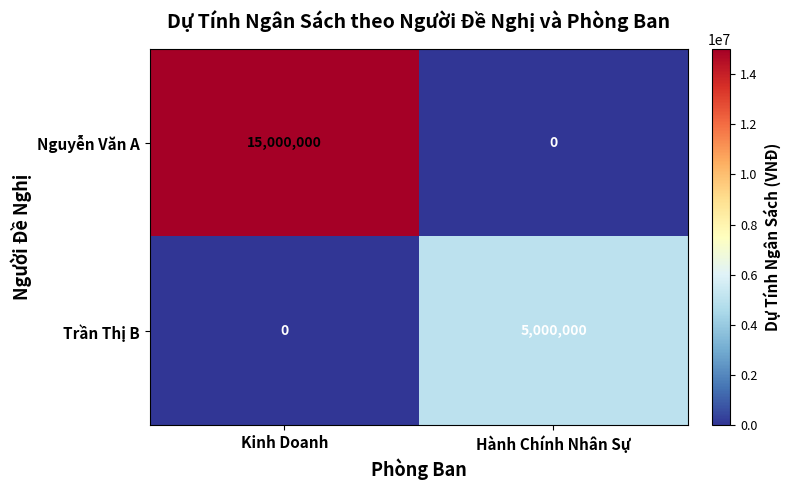

At which category is the sum across all series the highest?

Kinh Doanh